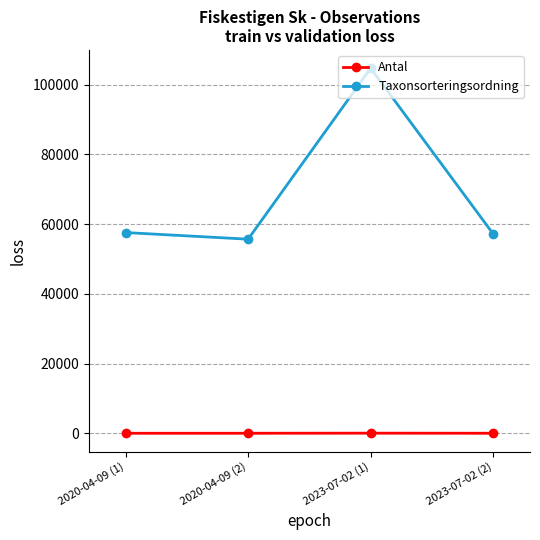

The value of Taxonsorteringsordning at 2020-04-09 (1) is 57549. True or false?

True